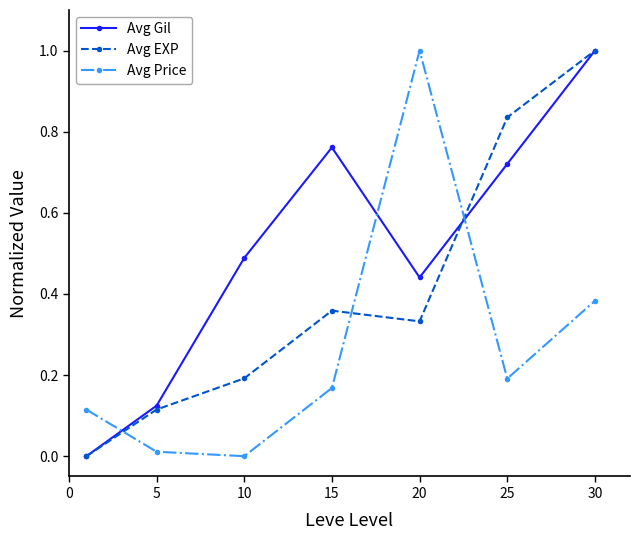

What are all the series names shown in the legend?

Avg Gil, Avg EXP, Avg Price